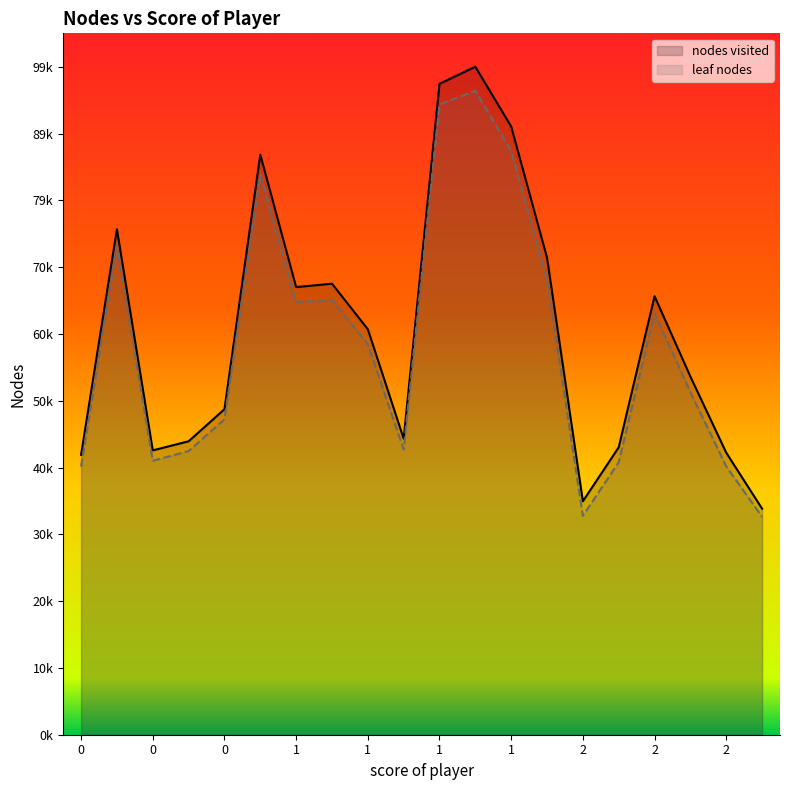

True or false: leaf nodes has more than 0 points higher than both neighbors.

True